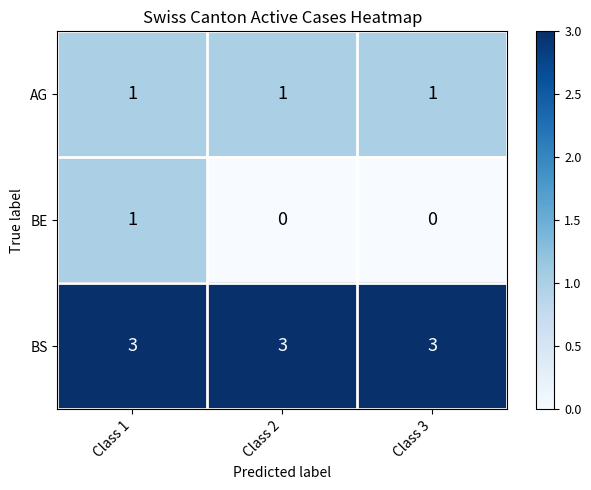

The value of AG at Class 3 is 1. True or false?

True